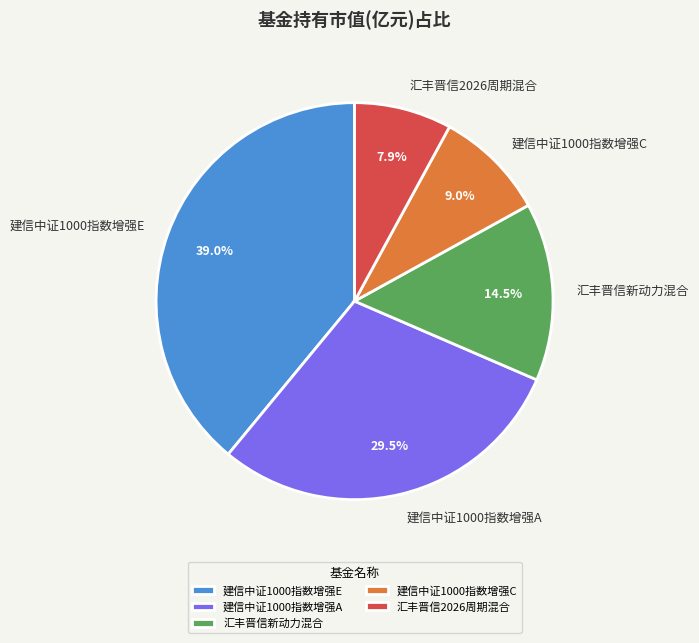

Is the sum of 汇丰晋信新动力混合 and 建信中证1000指数增强C greater than half?

No